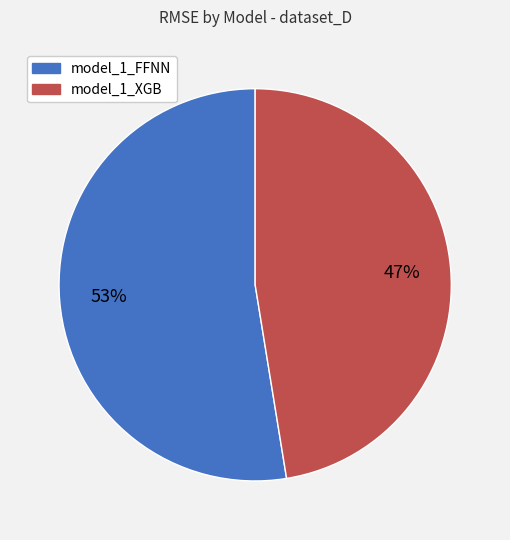

Approximately how many times larger is the value at model_1_XGB compared to model_1_FFNN?

0.9